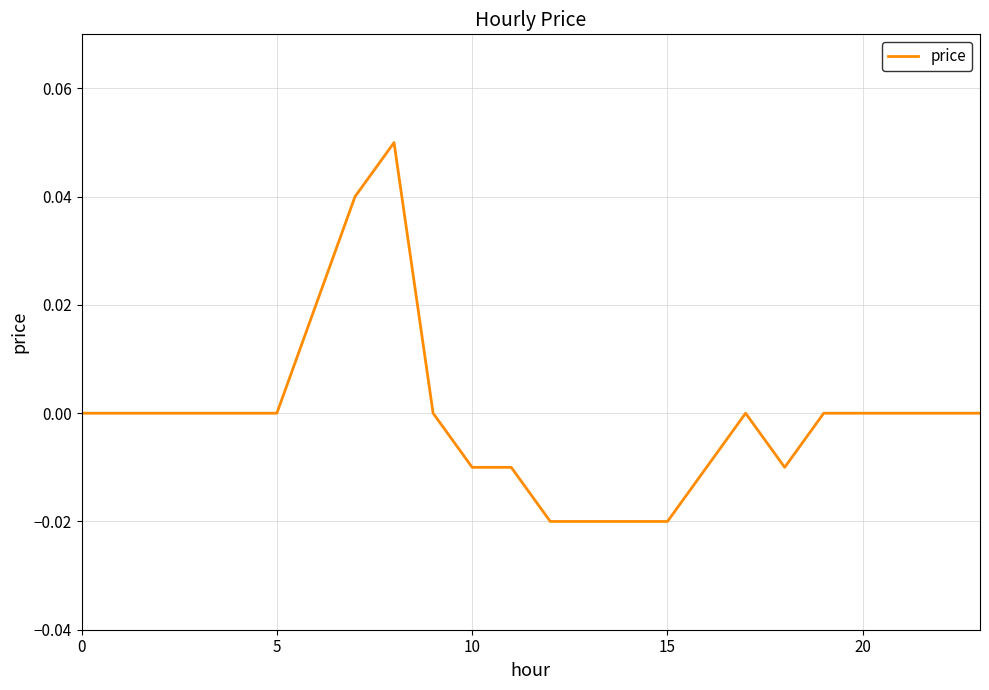

True or false: there are more than 1 points higher than both neighbors.

True